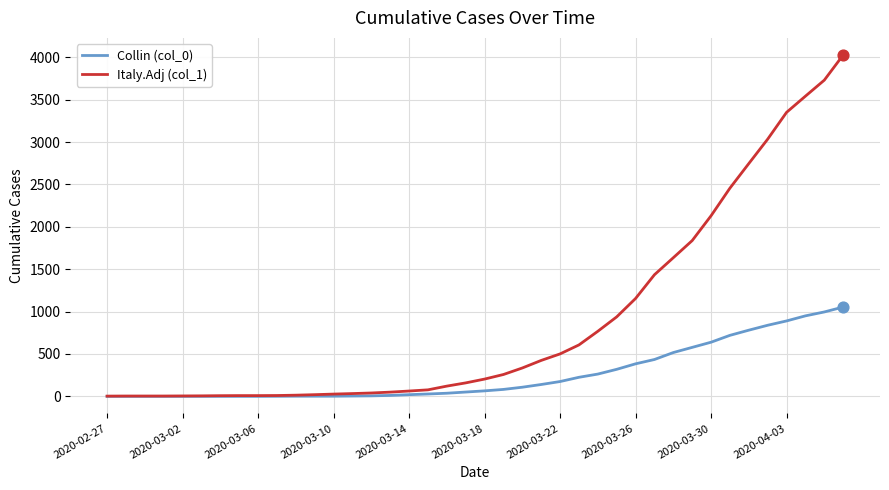

Which series has the largest total across all categories?

Italy.Adj (col_1)